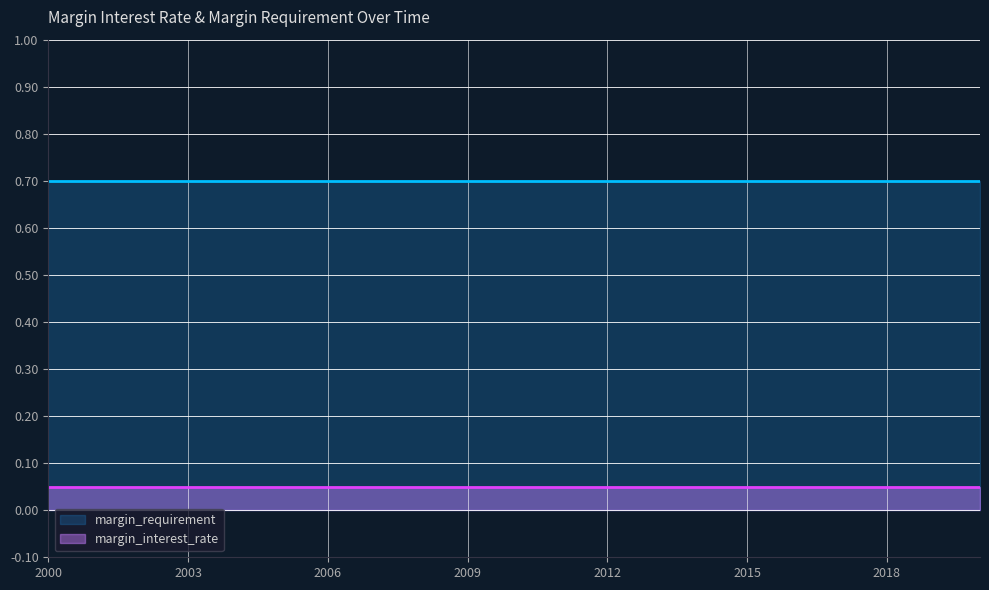

True or false: margin_interest_rate and margin_requirement intersect in this chart.

False